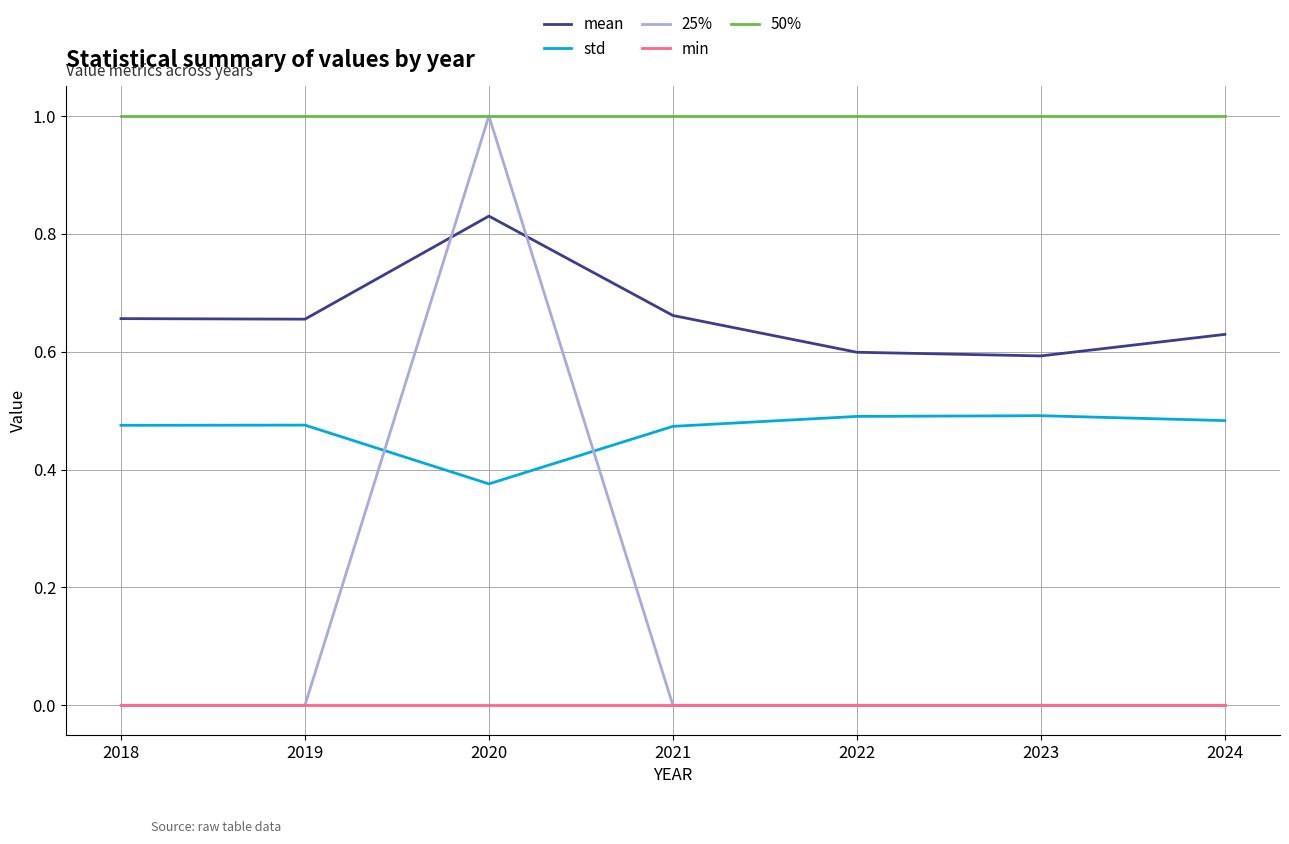

Does the chart display data point markers on the line(s)?

No